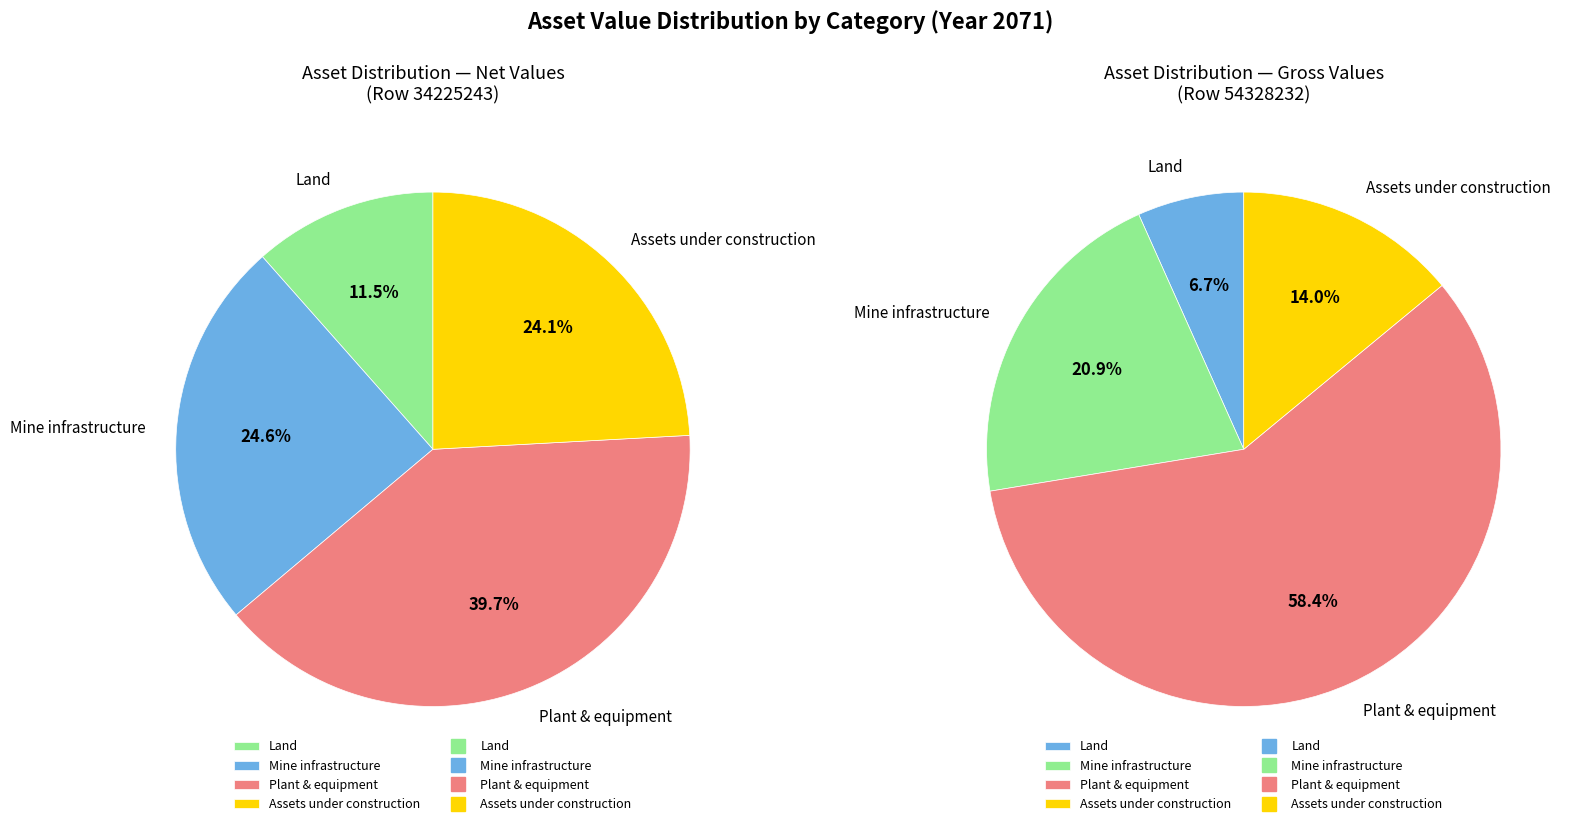

Is there any slice that represents more than half of the pie?

No